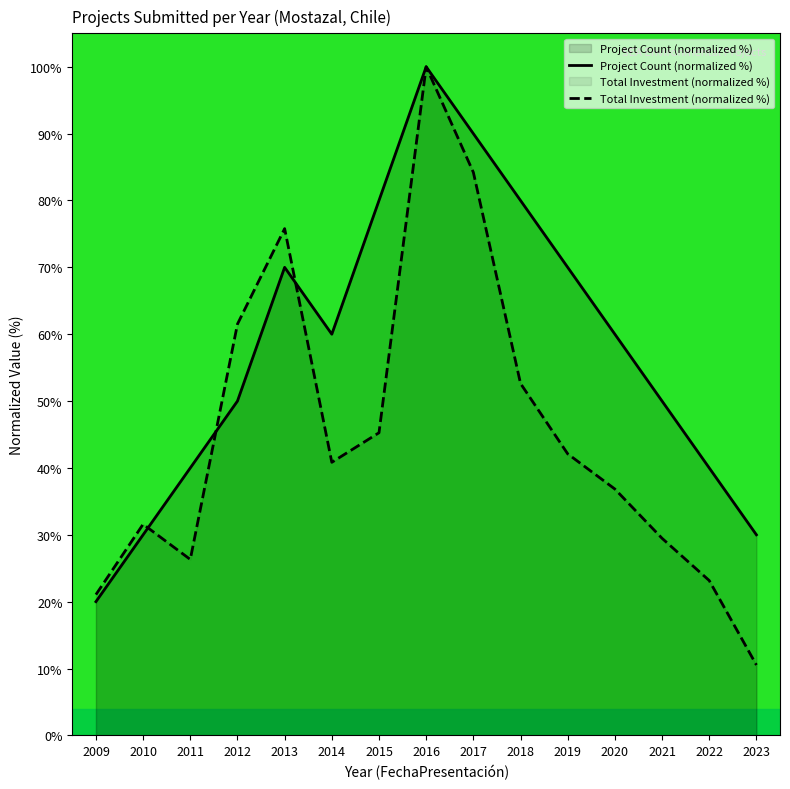

Which category has the lowest value across all series?

2023